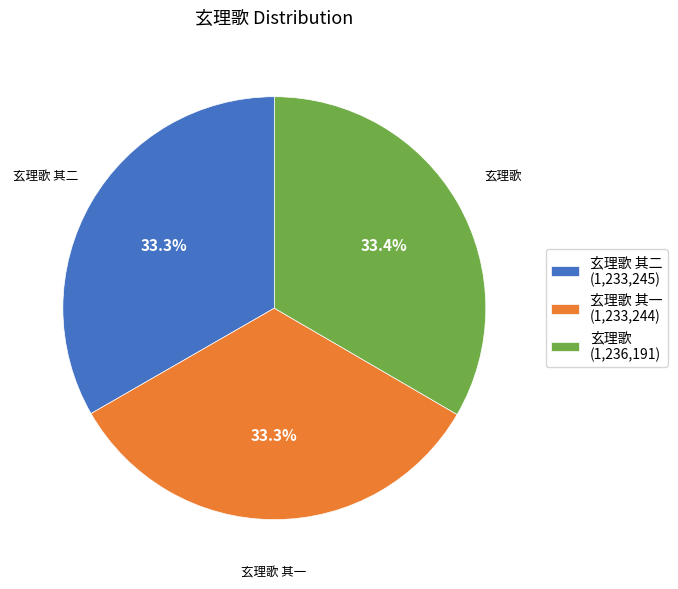

Does 玄理歌 (1,236,191) represent more than half of the total?

No